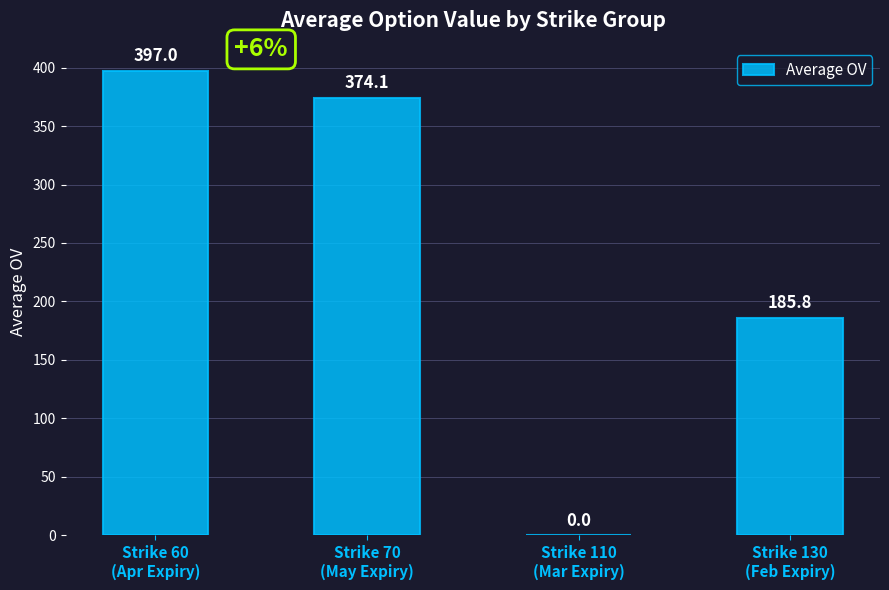

The value at Strike 60
(Apr Expiry) is 237.8. True or false?

False